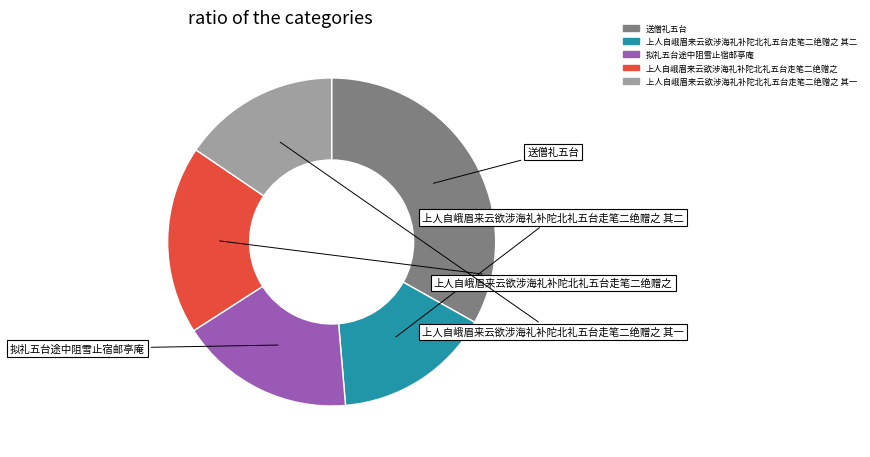

Is there a majority slice in this chart?

No